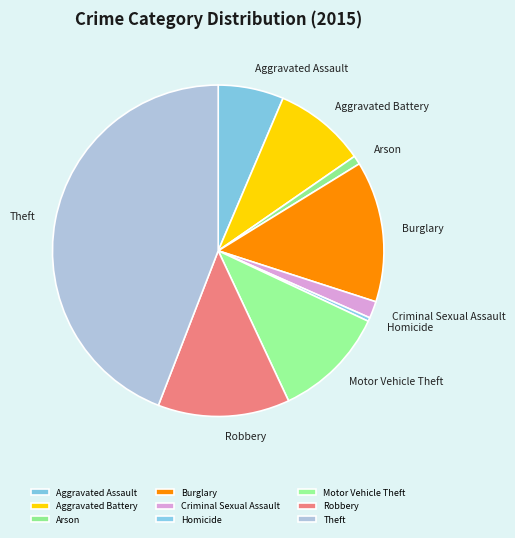

Is it true that Motor Vehicle Theft is 4% of the pie?

False